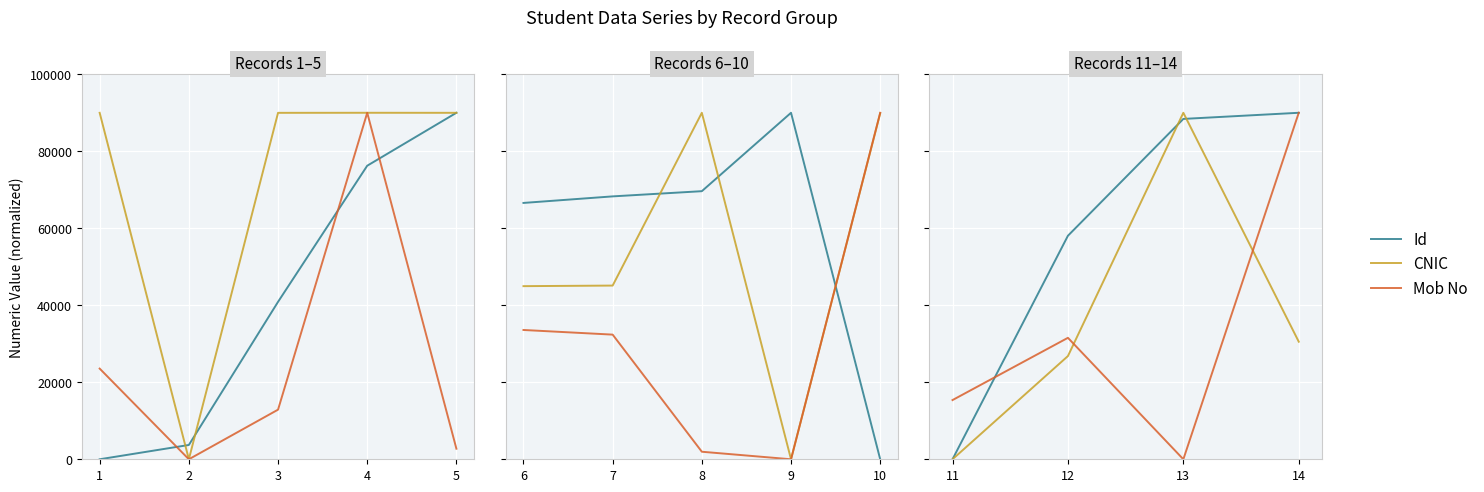

At which category is the sum across all series the highest?

14